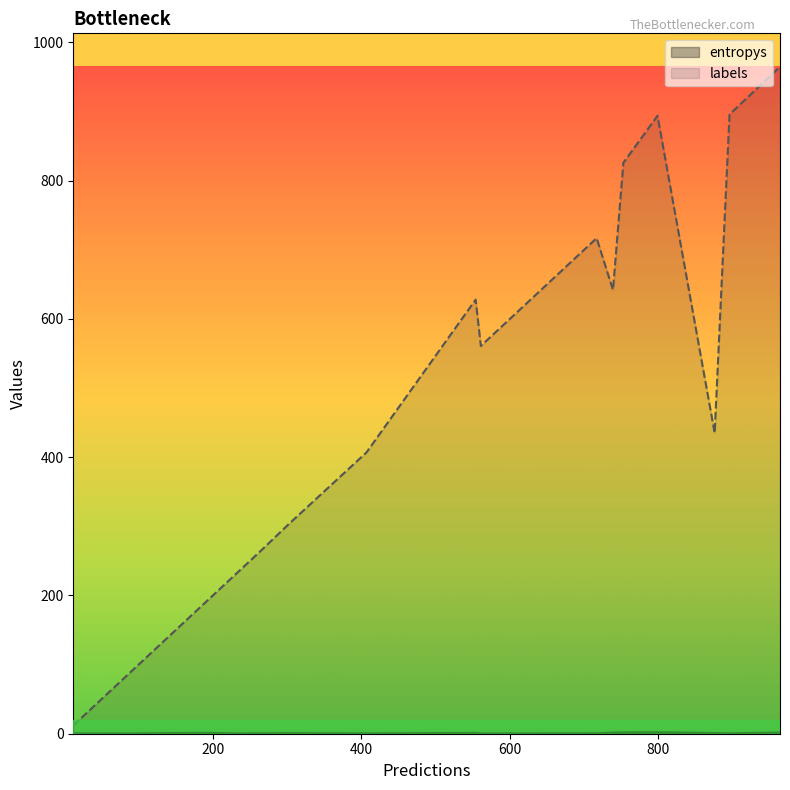

True or false: entropys and labels cross at least once.

False